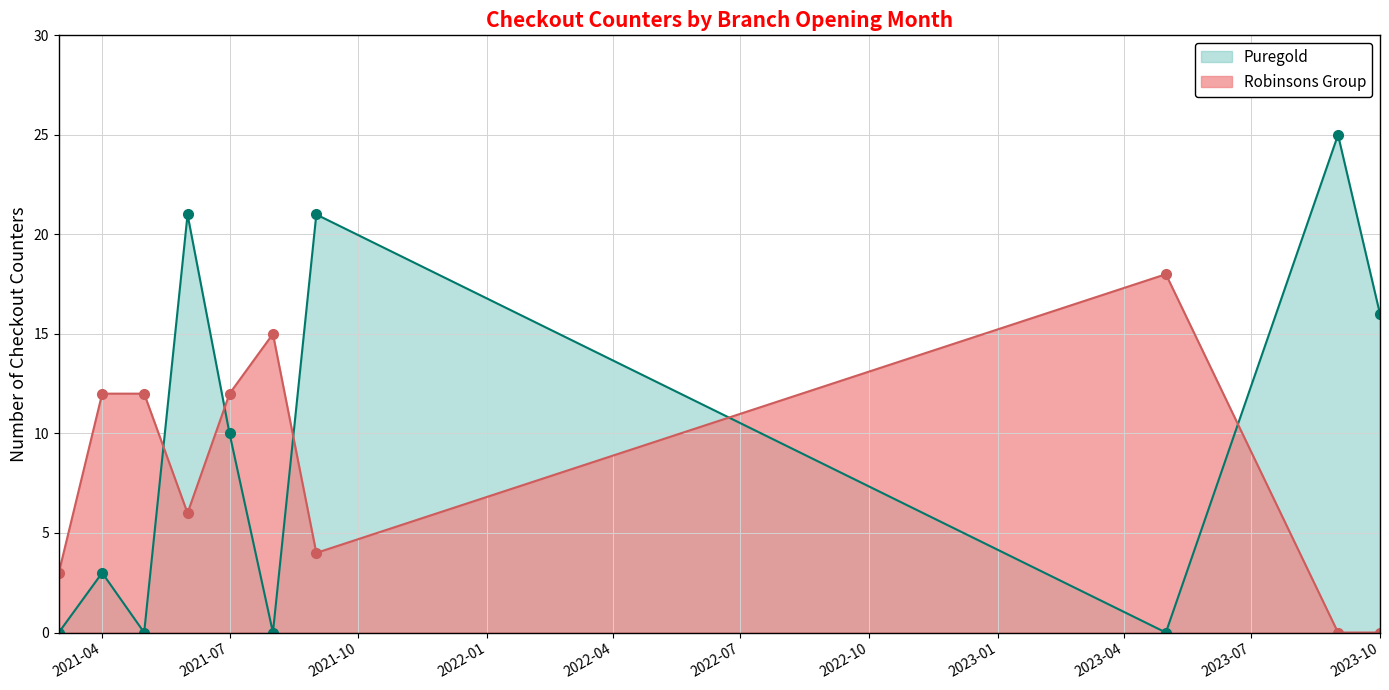

What is the maximum value for Robinsons Group?

18